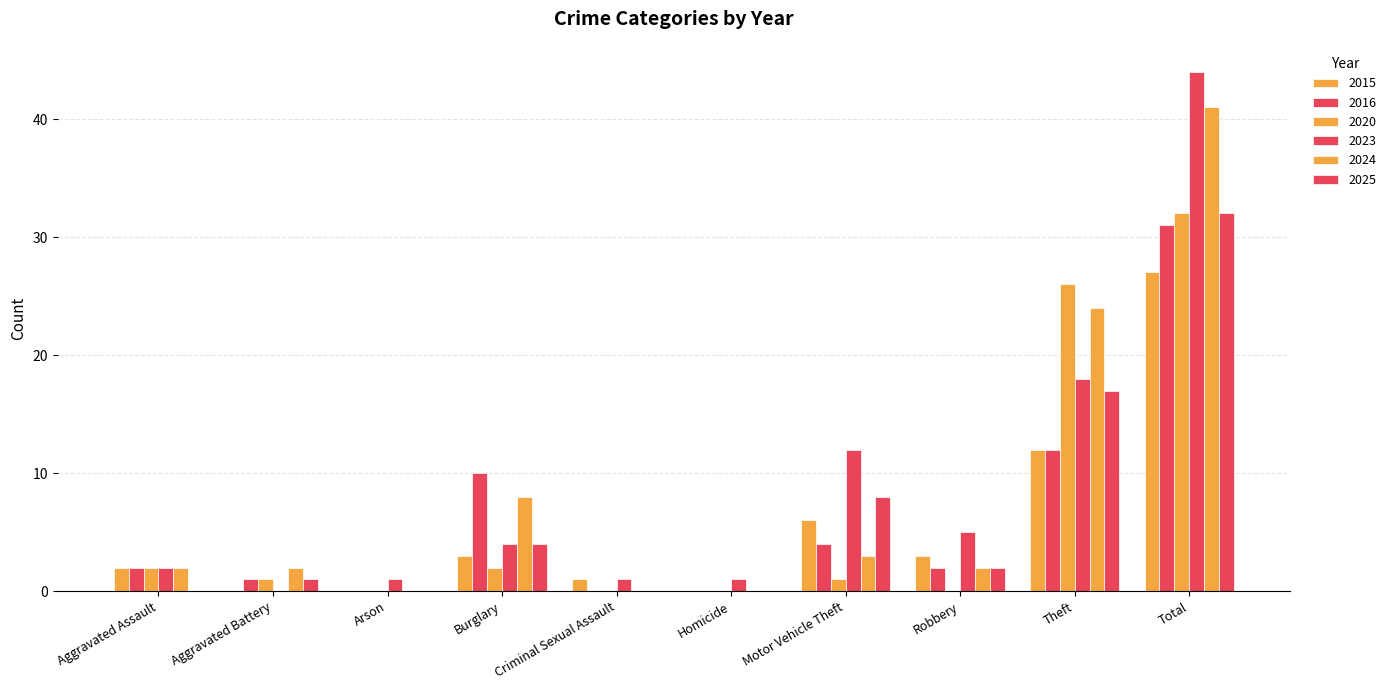

Is it true that 2016 equals 1 at Aggravated Battery?

True